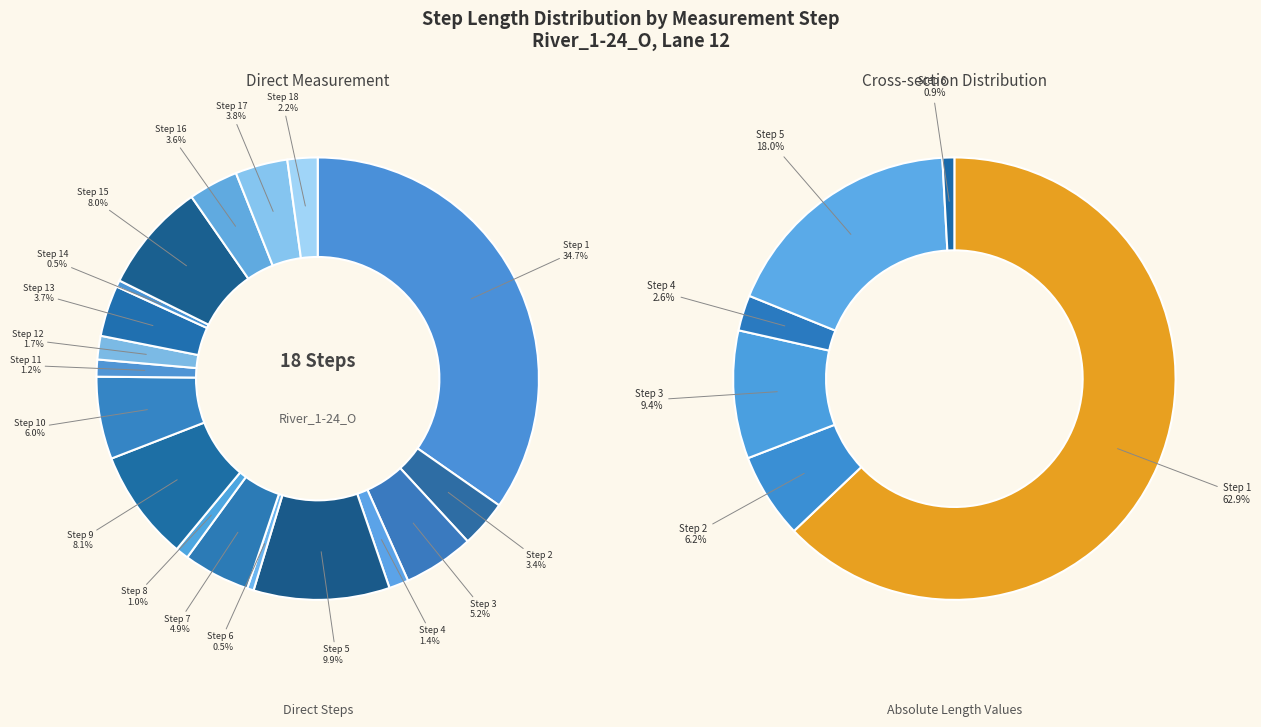

Is Step 3 the majority of the pie?

No